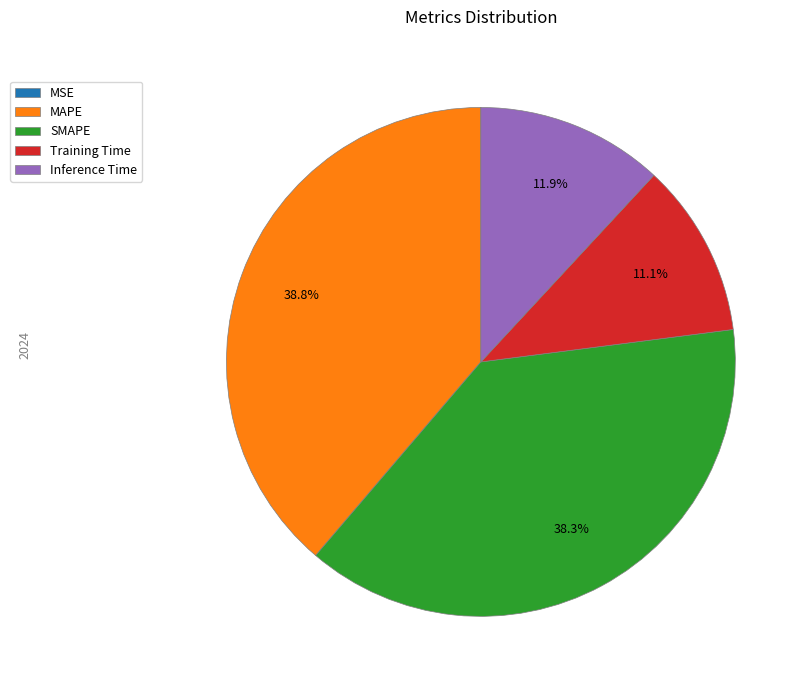

Does Inference Time represent more than half of the total?

No